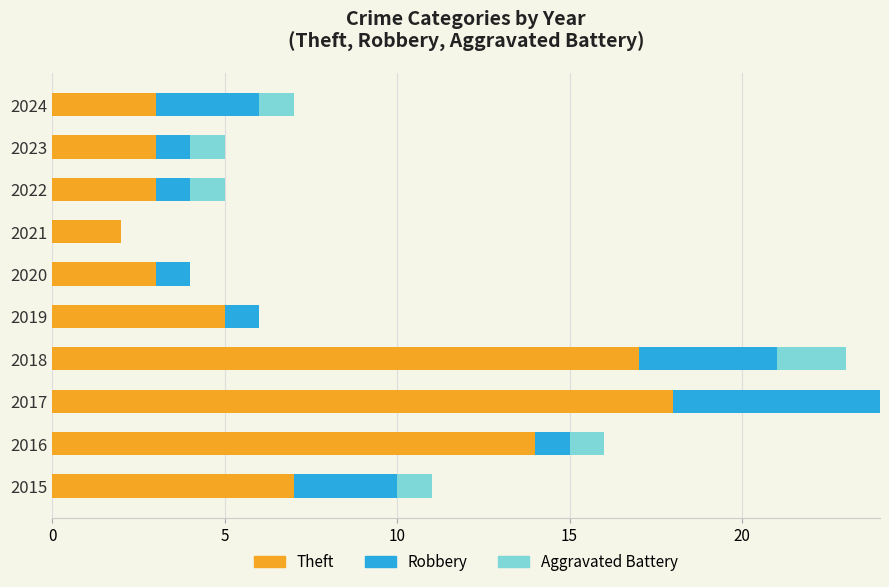

What is the average value of the Aggravated Battery series?

1